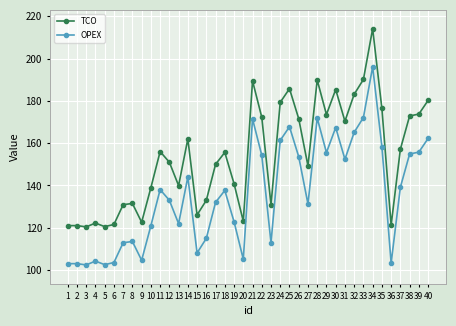

Rank the series at 13 from lowest to highest value.

OPEX, TCO